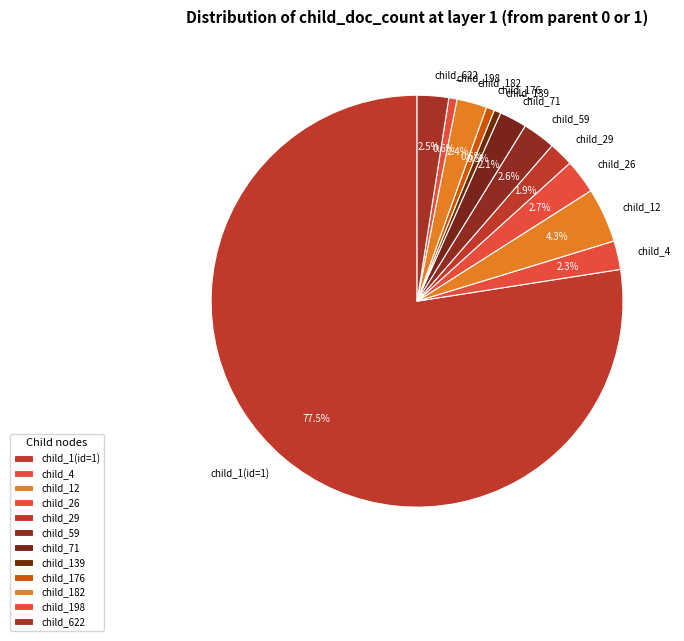

Count the number of slices in the pie.

12